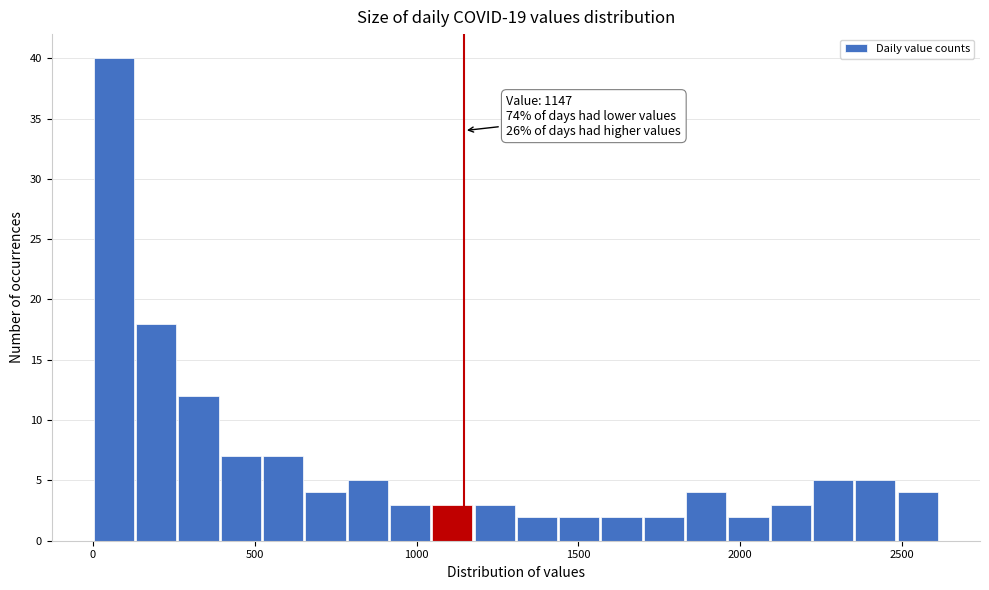

Around what value on the x-axis is the tallest bar? Give the approximate position of its centre, as read against the axis.

50